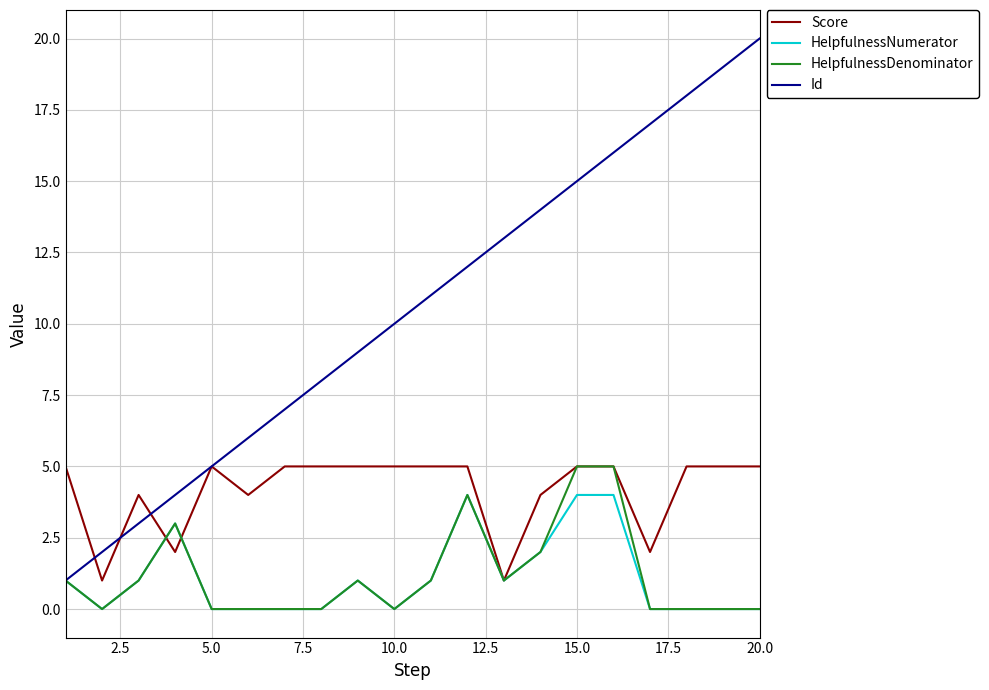

Which series has the widest spread of values?

Id